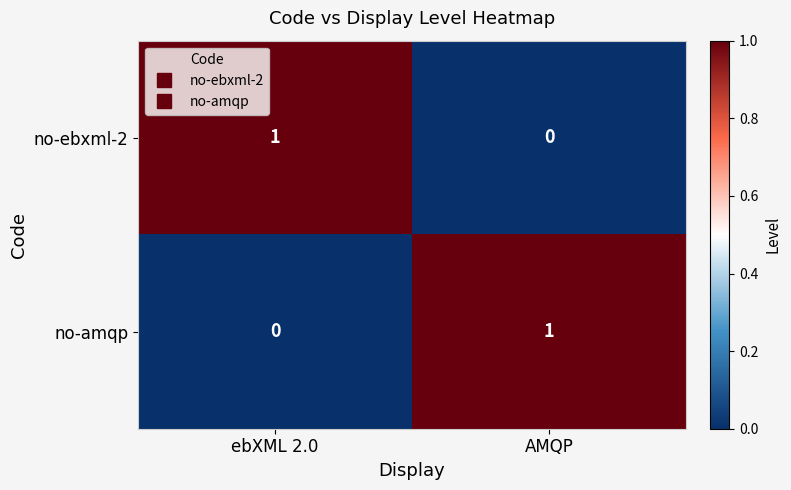

Rank the series at AMQP from lowest to highest value.

no-ebxml-2, no-amqp